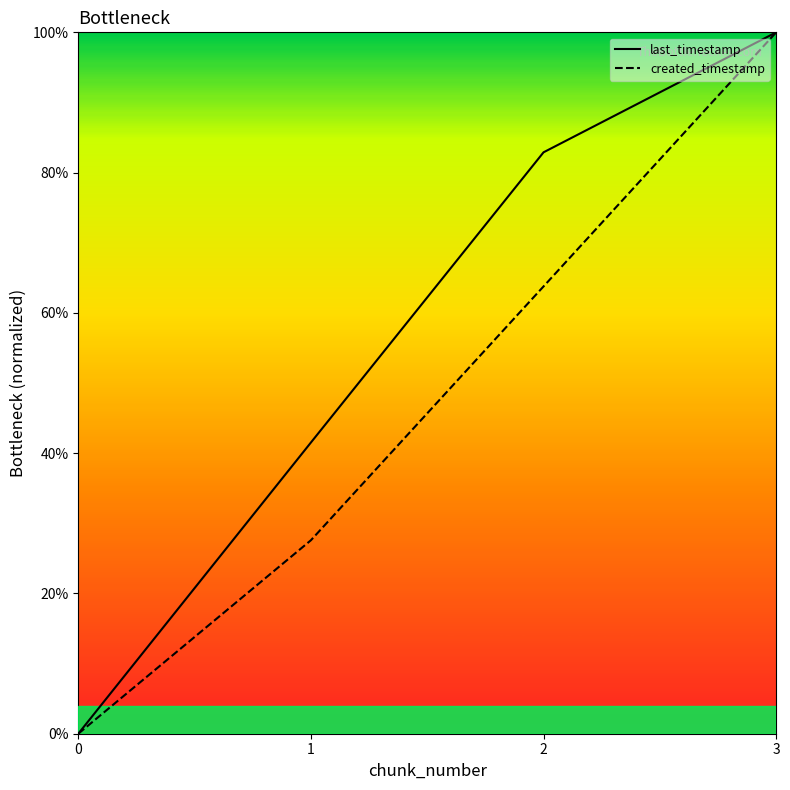

True or false: last_timestamp has more than 1 interior local peaks.

False